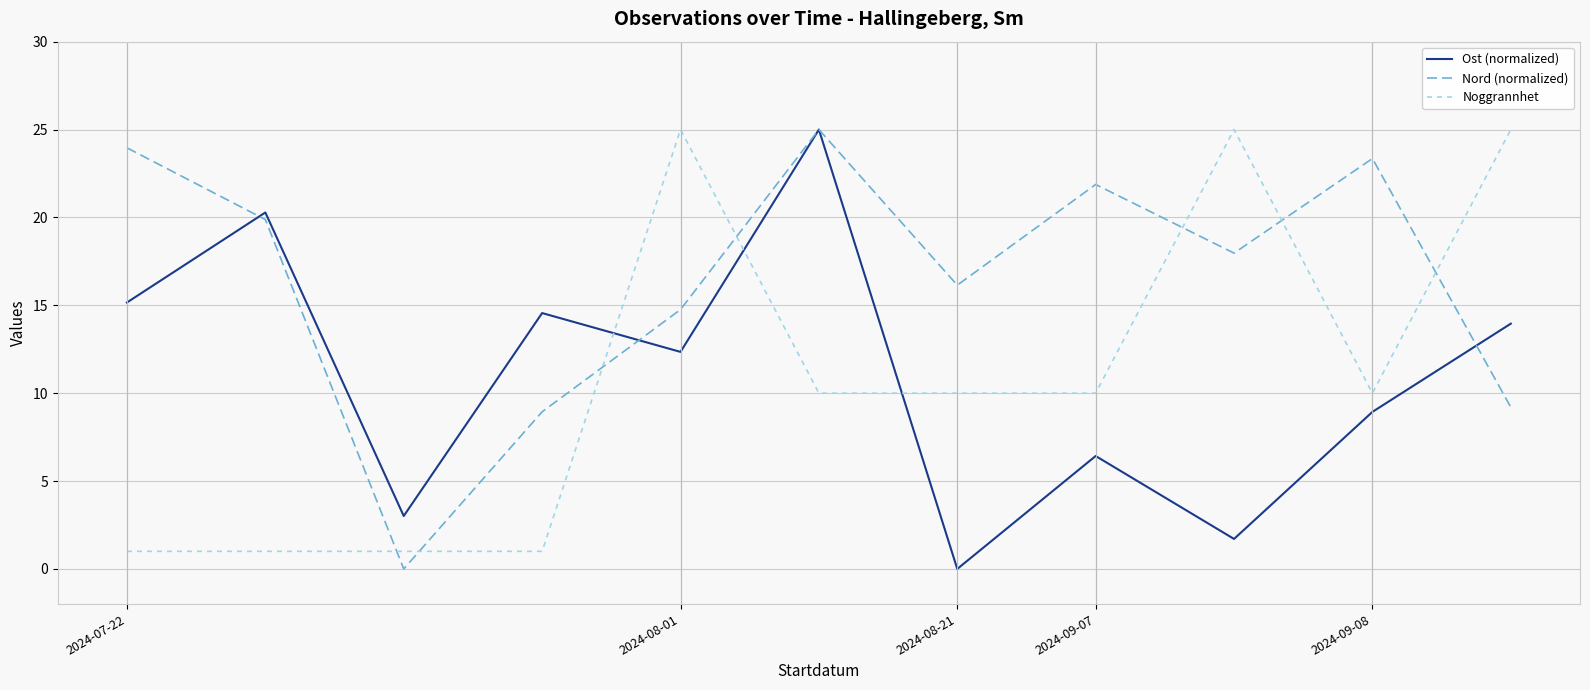

How many intersections are there between Noggrannhet and Ost (normalized)?

3